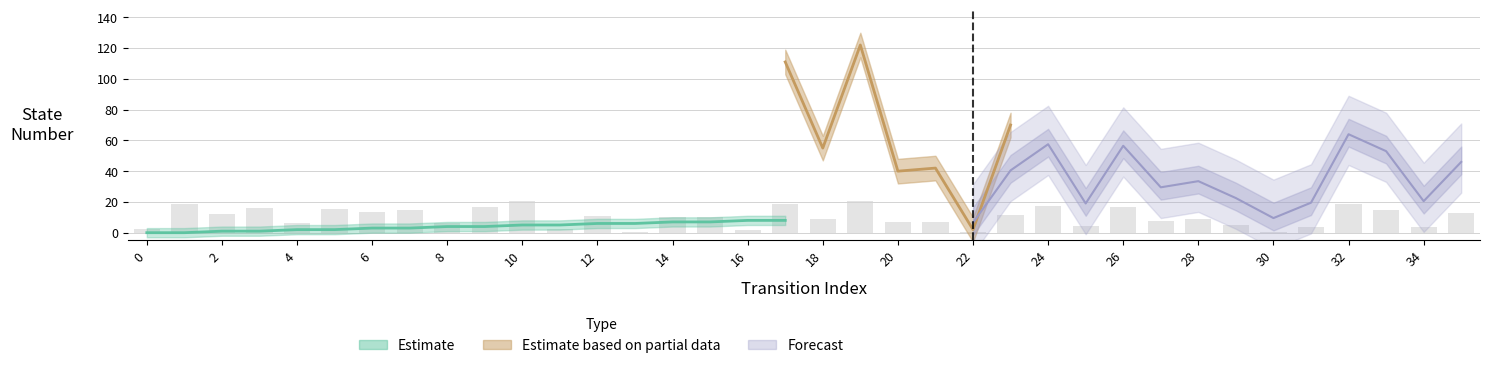

True or false: the data shows 1.3 at 34.

False